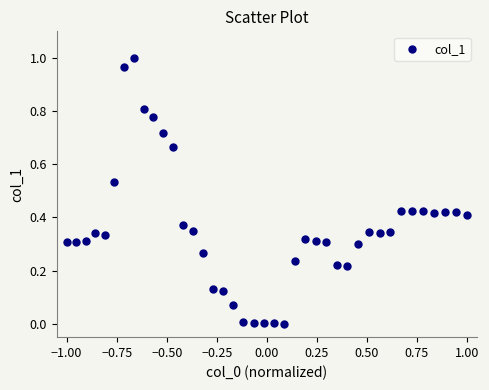

What is the range of X values (max minus min)?

2.0